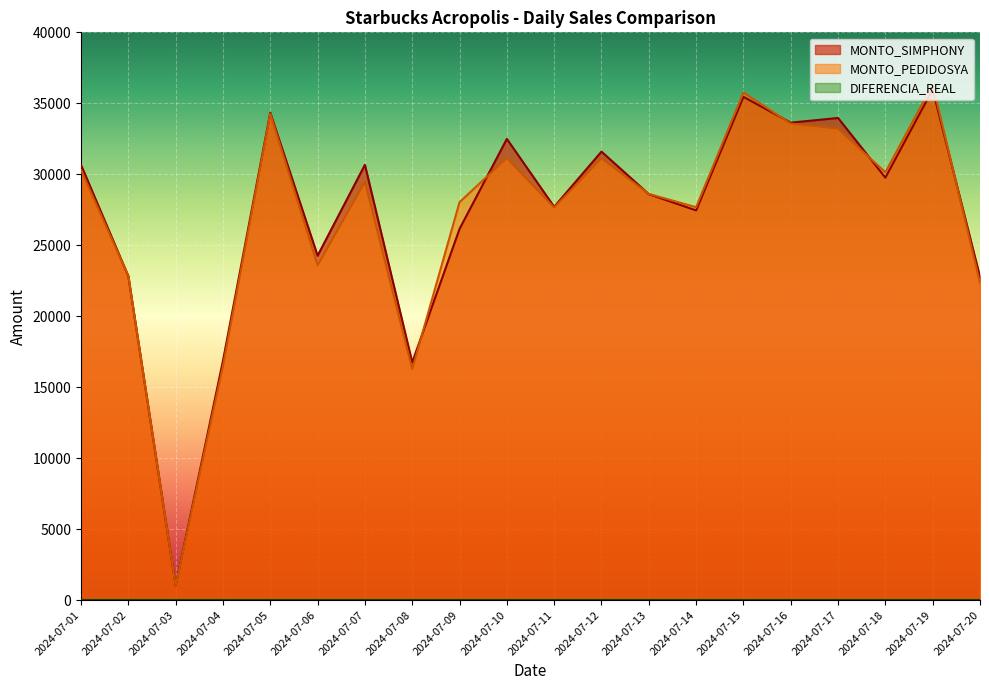

List the series in order of their overall mean, highest first.

MONTO_SIMPHONY, MONTO_PEDIDOSYA